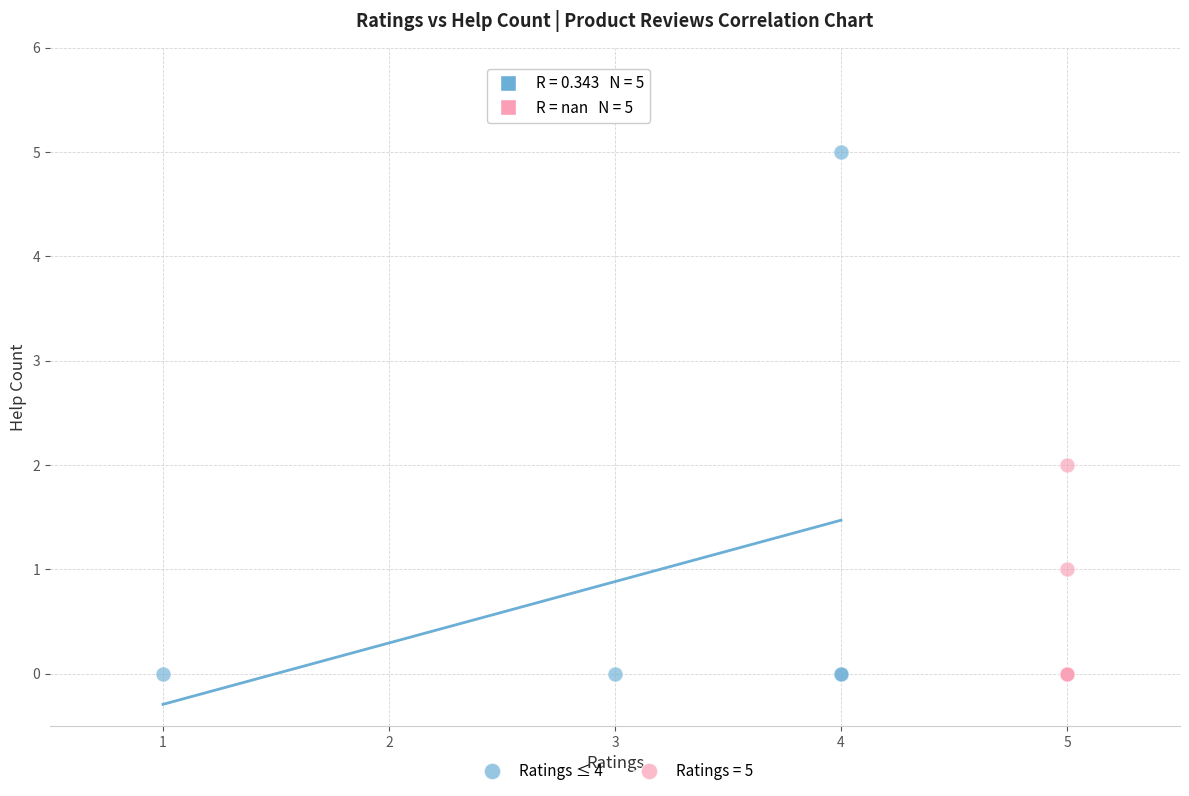

Which series has the widest spread of Y values?

Ratings ≤ 4